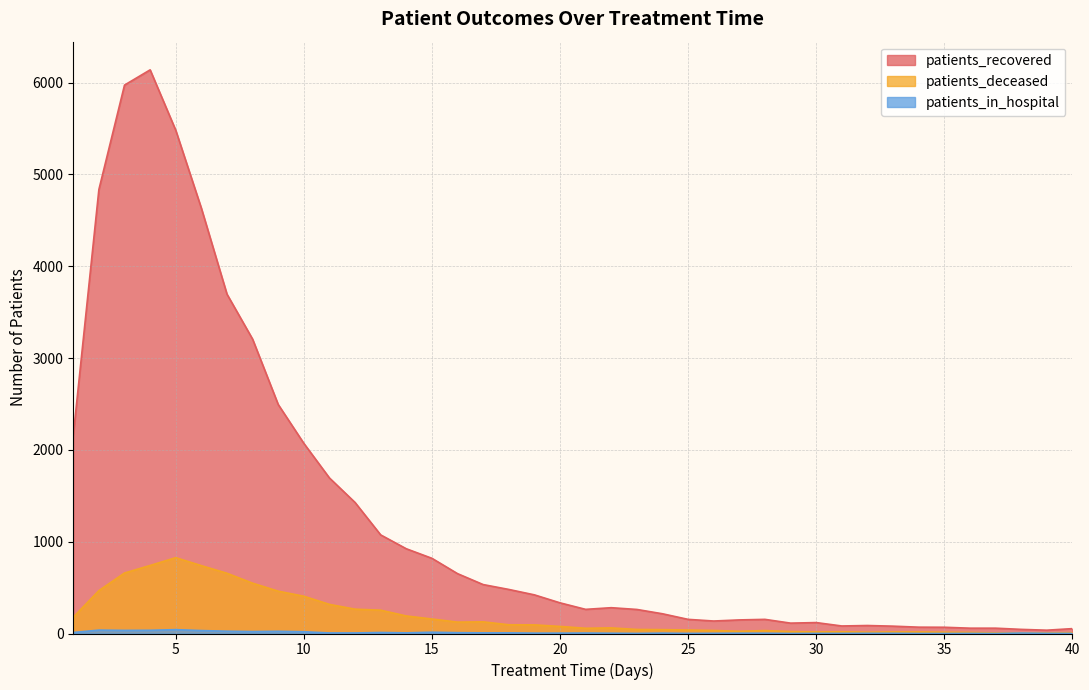

Rank the categories by patients_deceased value from highest to lowest.

5, 4, 6, 3, 7, 8, 2, 9, 10, 11, 12, 13, 14, 1, 15, 17, 16, 18, 19, 20, 22, 21, 23, 24, 25, 26, 28, 27, 29, 31, 30, 33, 34, 32, 35, 36, 40, 39, 37, 38